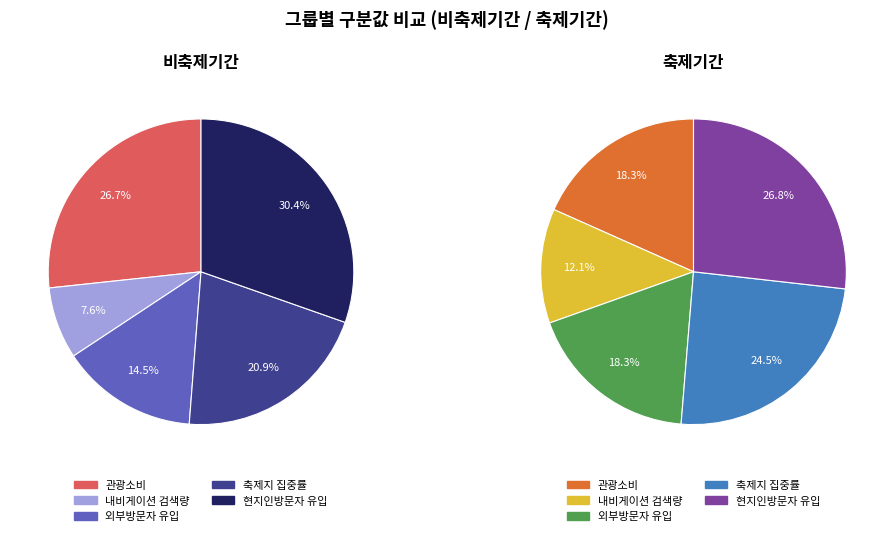

What is the largest slice in the pie chart?

현지인방문자 유입